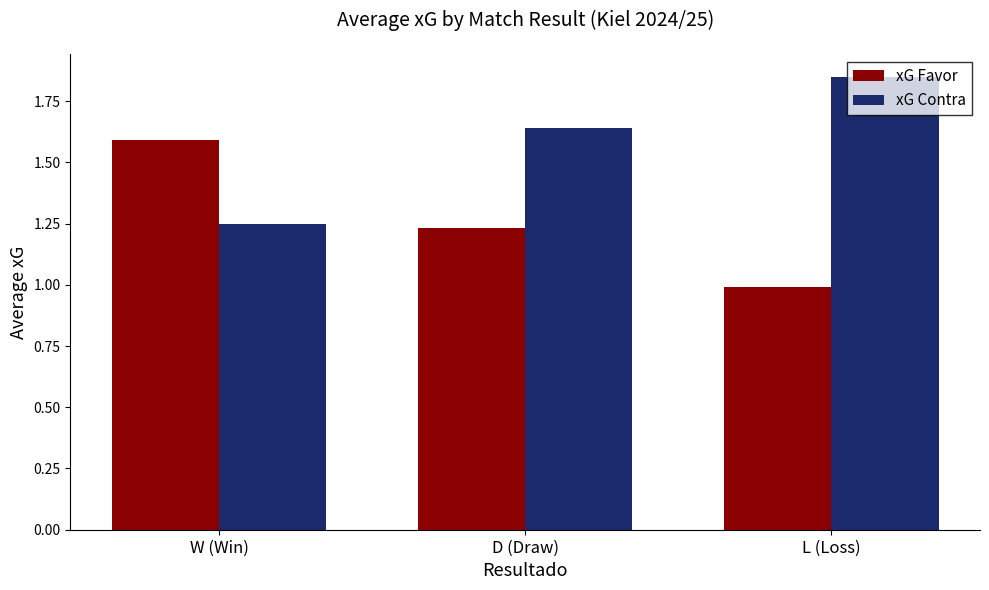

What is the difference between the maximum and second lowest values in the xG Favor series?

0.4